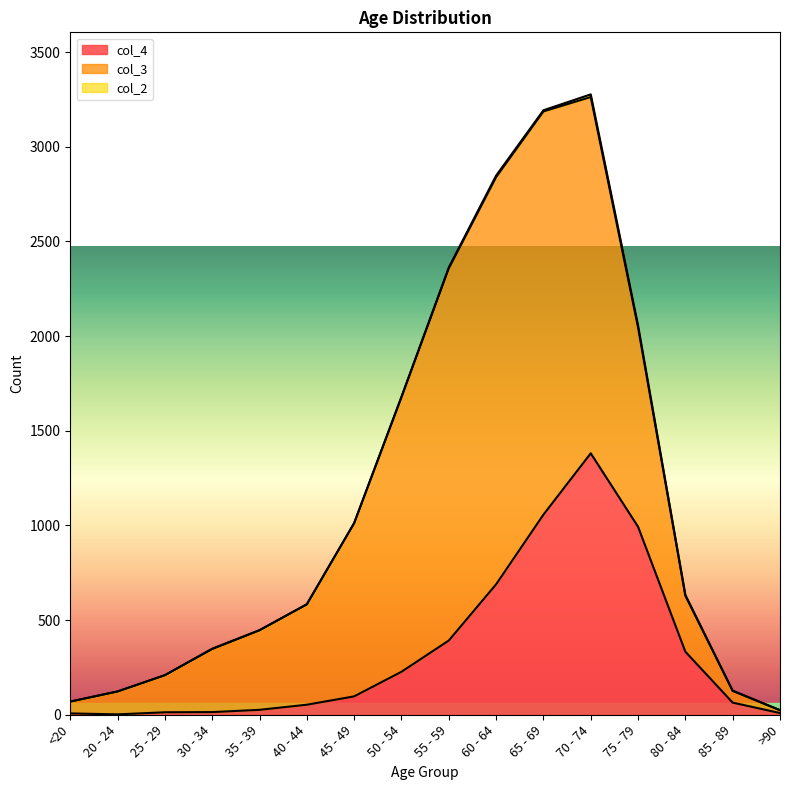

What is the sum of the col_3 values at 60 - 64 and 25 - 29?

2347